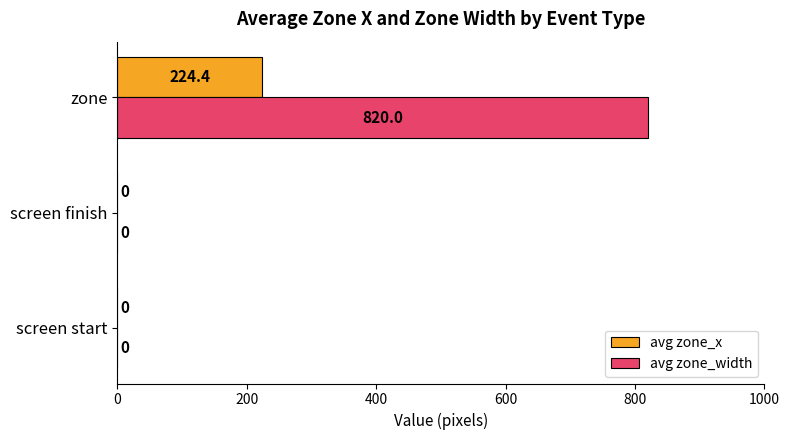

Which series has the largest range (max minus min)?

avg zone_width